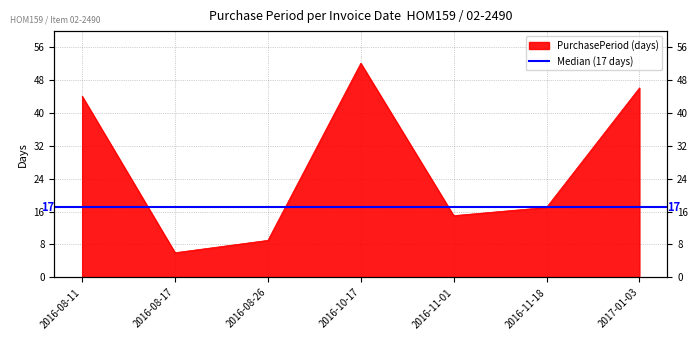

What is the sum of all values?

189